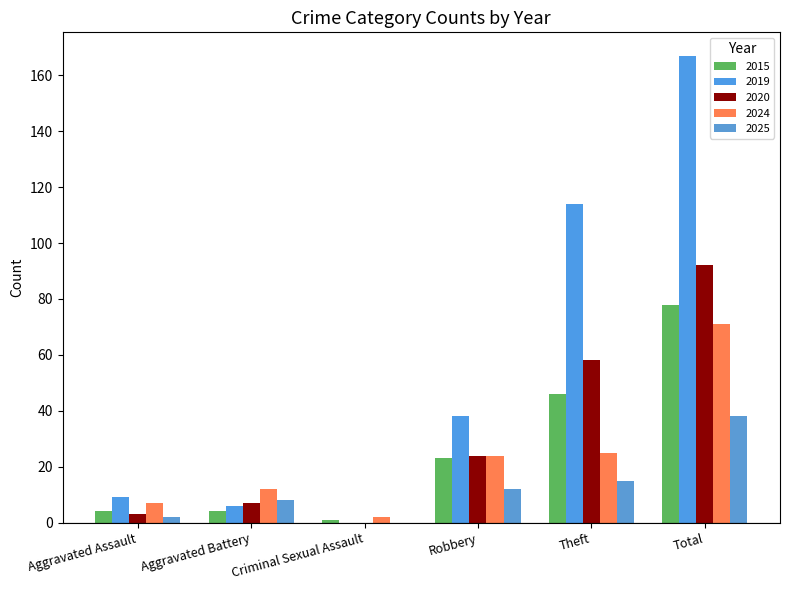

What is the sum of the 2015 values at Criminal Sexual Assault and Theft?

47